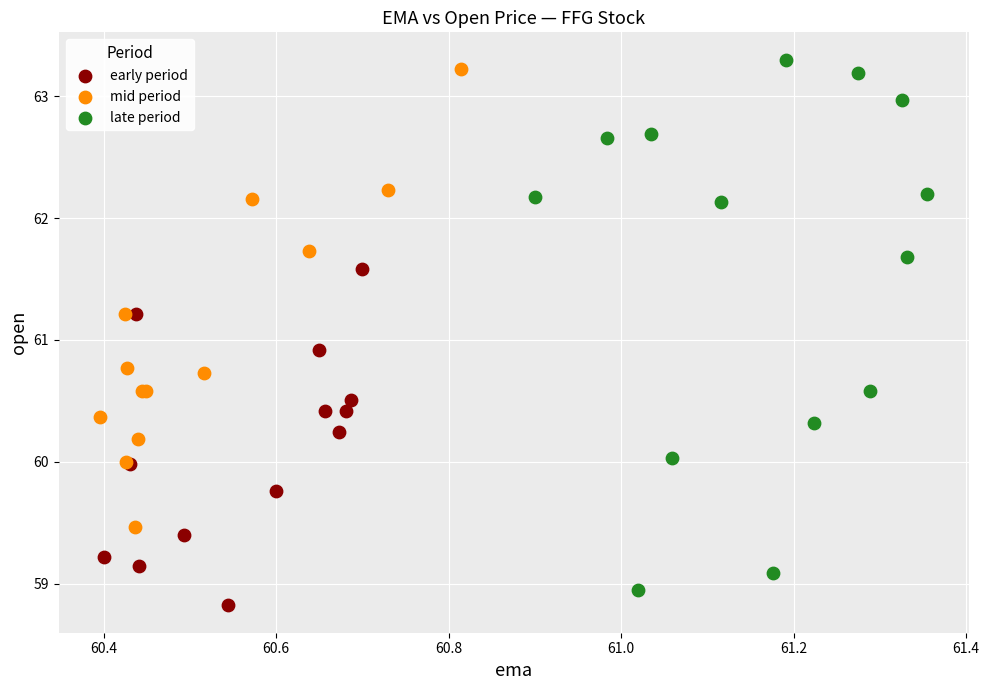

Which series has the largest Y range (max minus min)?

late period